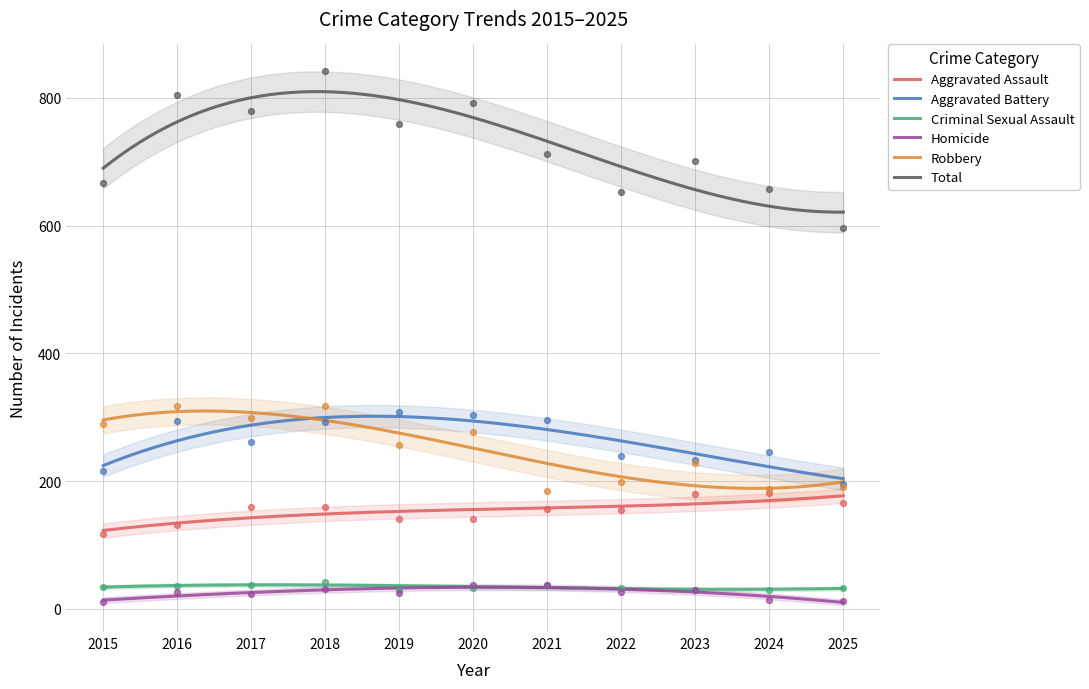

Which series contains the highest Y value?

Total